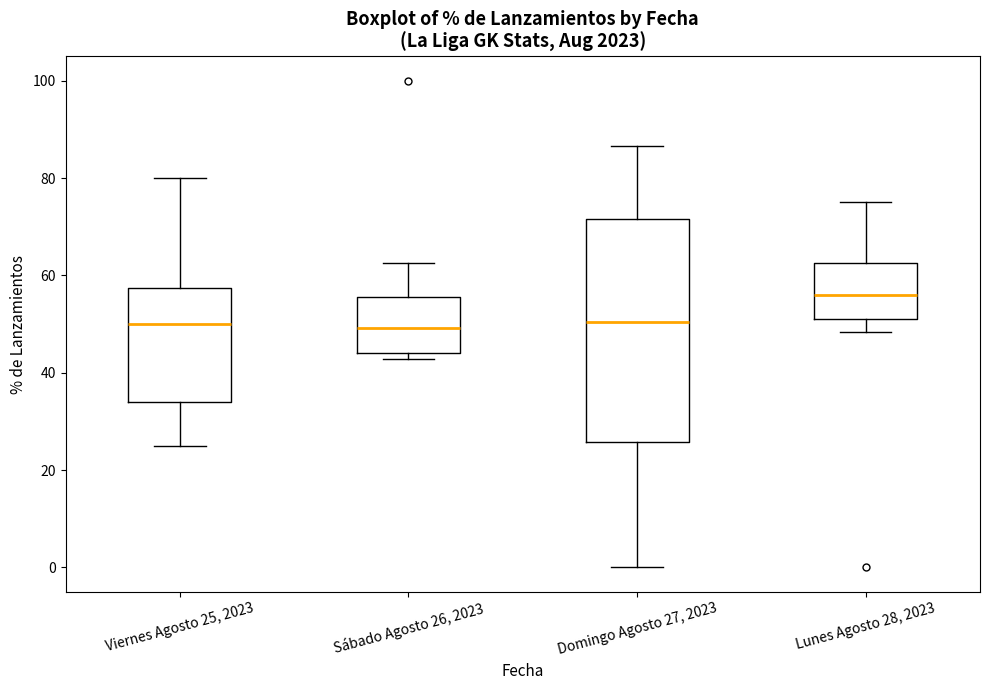

Reading left to right, transcribe this box plot: for each box, give where its median line is, the range the box spans, and where its two whiskers end, as read against the y-axis. The values are not printed on the chart, so give them approximately, as read against the axis.

Viernes Agosto 25, 2023: median 50, box 34 to 58, whiskers 26 to 80
Sábado Agosto 26, 2023: median 50, box 44 to 56, whiskers 42 to 62
Domingo Agosto 27, 2023: median 50, box 26 to 72, whiskers 0 to 86
Lunes Agosto 28, 2023: median 56, box 52 to 62, whiskers 48 to 76